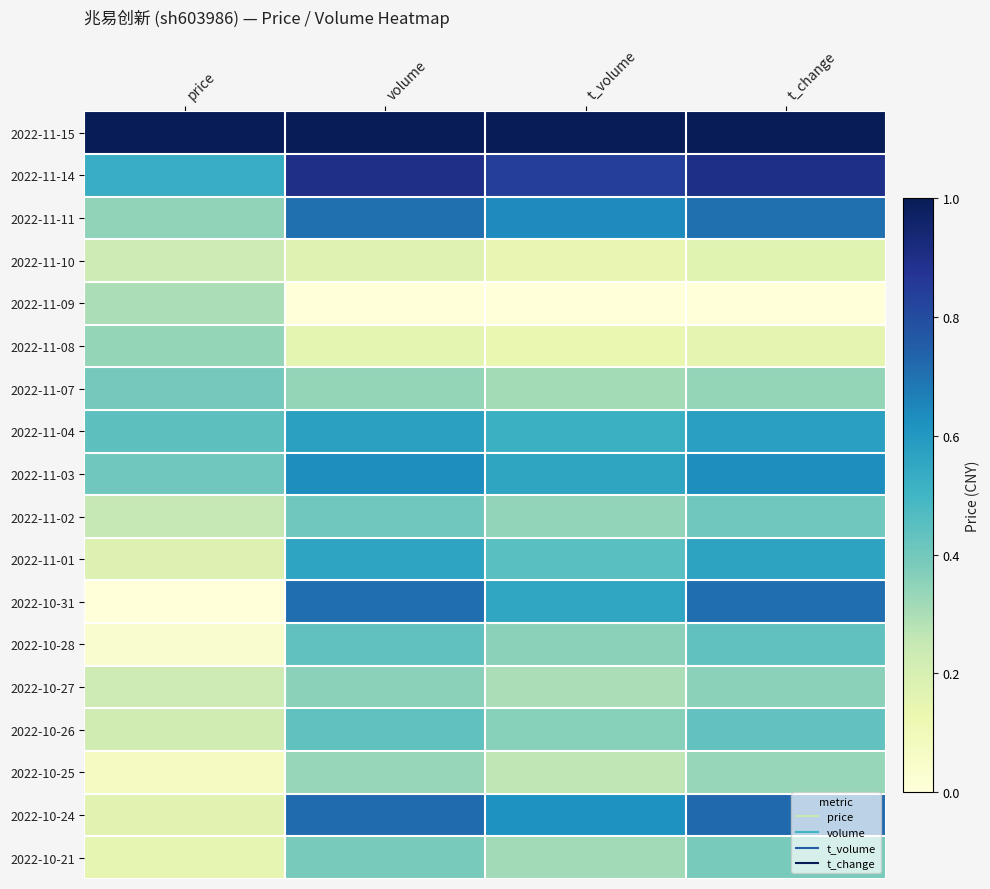

Reading left to right, list all the values displayed in this chart.

2022-11-15: price=1.0	volume=1.0	t_volume=1.0	t_change=1.0
2022-11-14: price=0.5	volume=0.9	t_volume=0.8	t_change=0.9
2022-11-11: price=0.3	volume=0.7	t_volume=0.6	t_change=0.7
2022-11-10: price=0.2	volume=0.2	t_volume=0.1	t_change=0.2
2022-11-09: price=0.3	volume=0.0	t_volume=0.0	t_change=0.0
2022-11-08: price=0.3	volume=0.2	t_volume=0.1	t_change=0.2
2022-11-07: price=0.4	volume=0.3	t_volume=0.3	t_change=0.3
2022-11-04: price=0.4	volume=0.6	t_volume=0.5	t_change=0.6
2022-11-03: price=0.4	volume=0.6	t_volume=0.6	t_change=0.6
2022-11-02: price=0.3	volume=0.4	t_volume=0.3	t_change=0.4
2022-11-01: price=0.2	volume=0.6	t_volume=0.5	t_change=0.6
2022-10-31: price=0.0	volume=0.7	t_volume=0.6	t_change=0.7
2022-10-28: price=0.0	volume=0.4	t_volume=0.4	t_change=0.4
2022-10-27: price=0.2	volume=0.4	t_volume=0.3	t_change=0.4
2022-10-26: price=0.2	volume=0.4	t_volume=0.4	t_change=0.4
2022-10-25: price=0.1	volume=0.3	t_volume=0.3	t_change=0.3
2022-10-24: price=0.2	volume=0.7	t_volume=0.6	t_change=0.7
2022-10-21: price=0.1	volume=0.4	t_volume=0.3	t_change=0.4